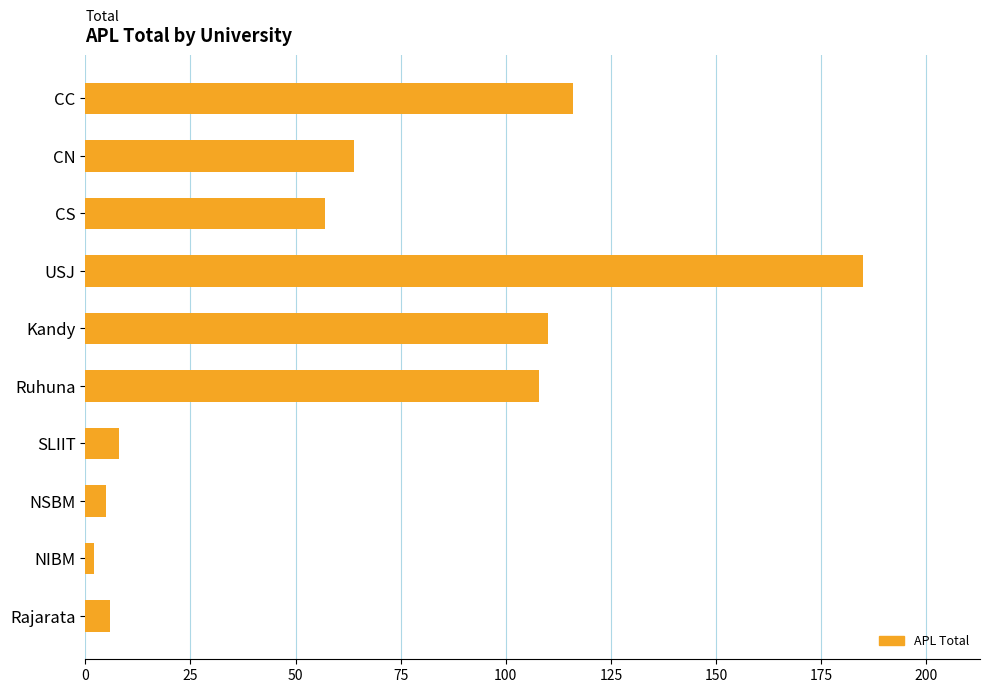

Is it true that the value at CC is 183?

False